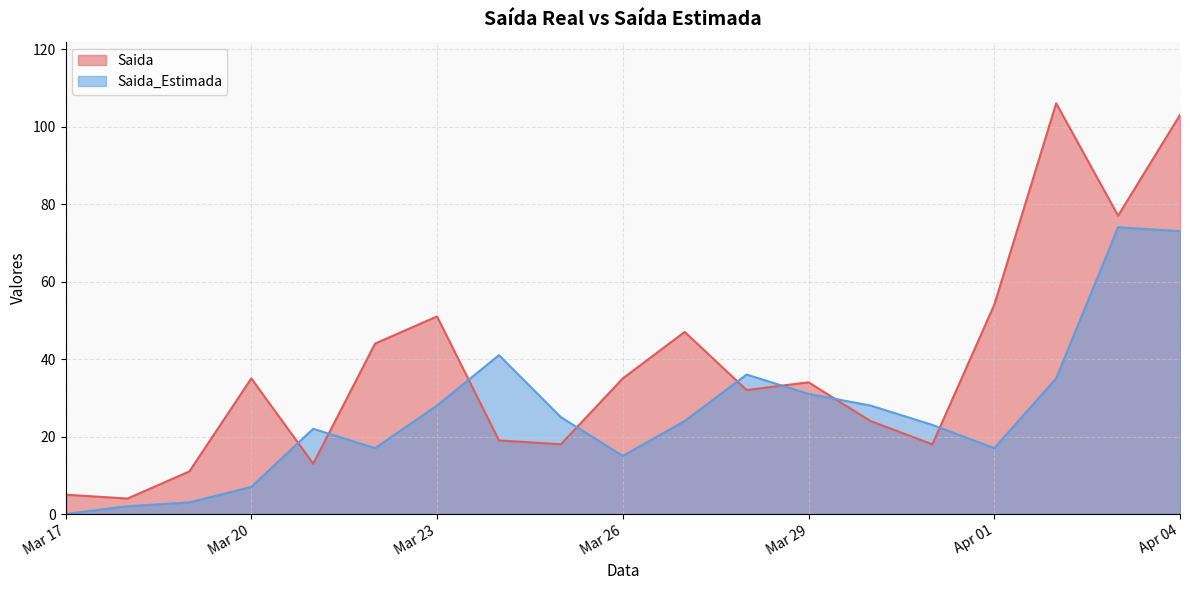

What is the label of the 15th point from the left?

2020-03-31